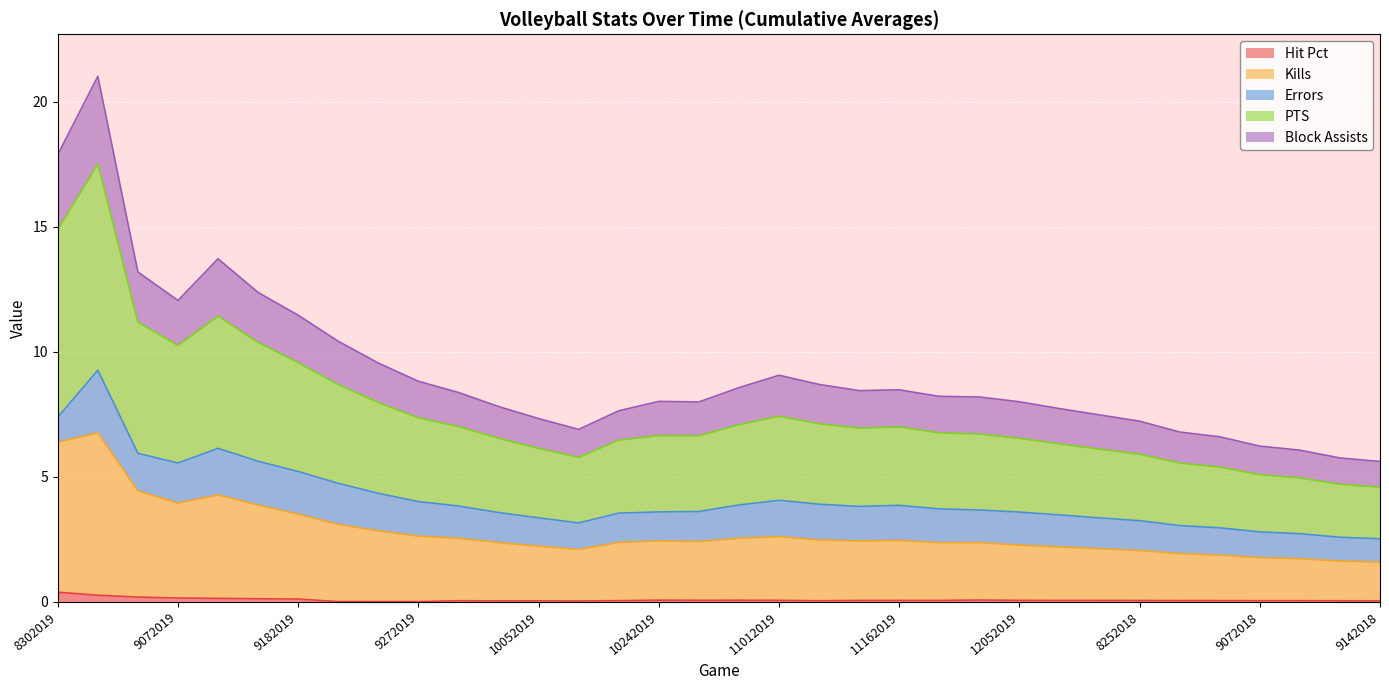

What is the difference between the maximum and minimum values in the Kills series?

5.2